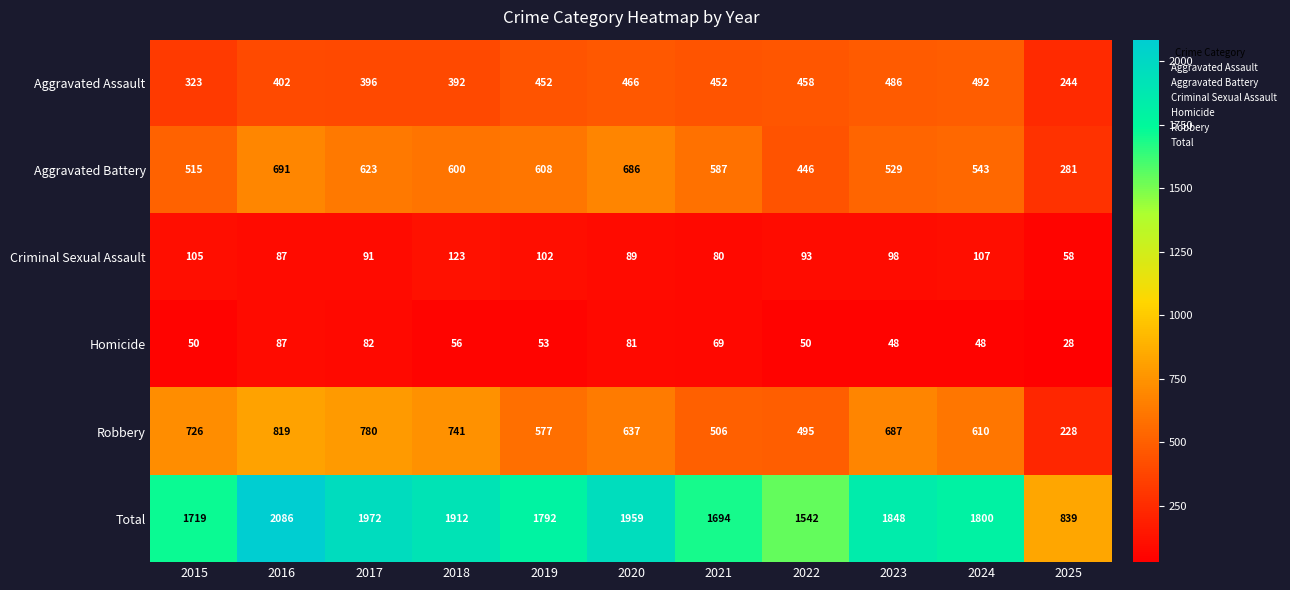

The value of Aggravated Battery at 2022 is 258. True or false?

False